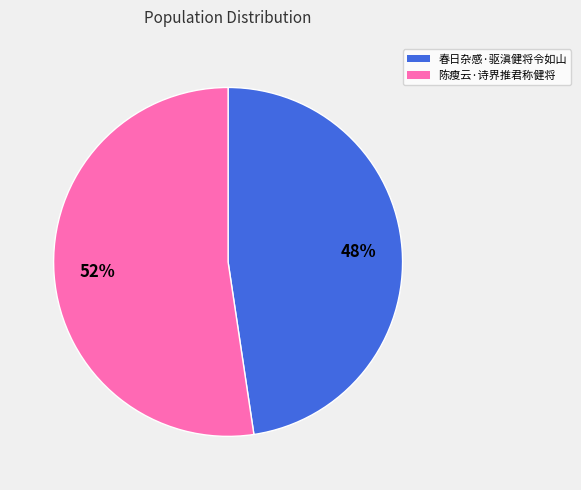

Combined, do 陈瘦云·诗界推君称健将 and 春日杂感·驱滇健将令如山 account for over 50%?

Yes